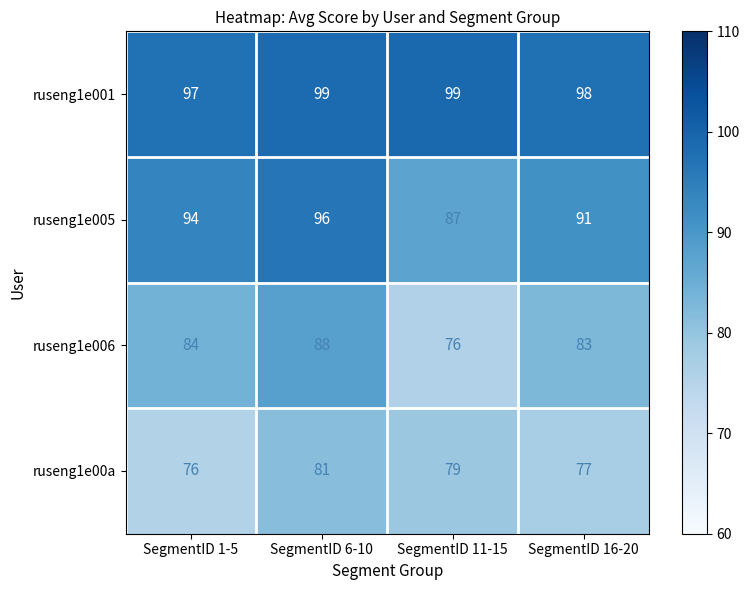

At which label does ruseng1e006 reach its peak?

SegmentID 6-10